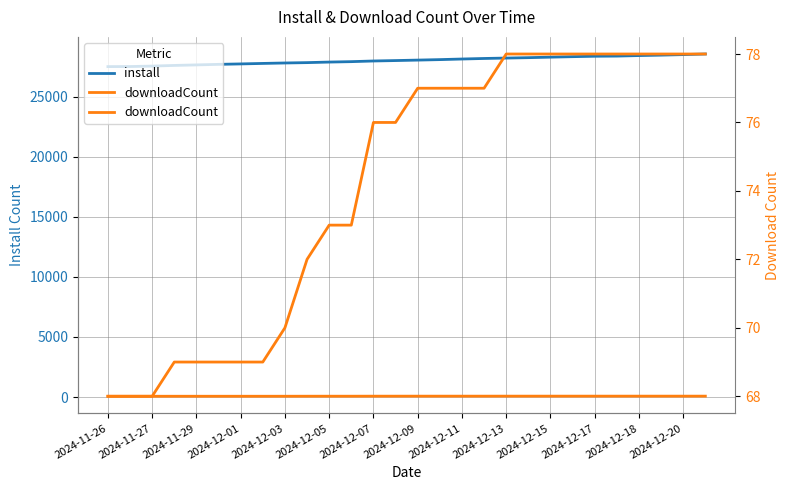

What is the total value across all series at 2024-12-18?

28487